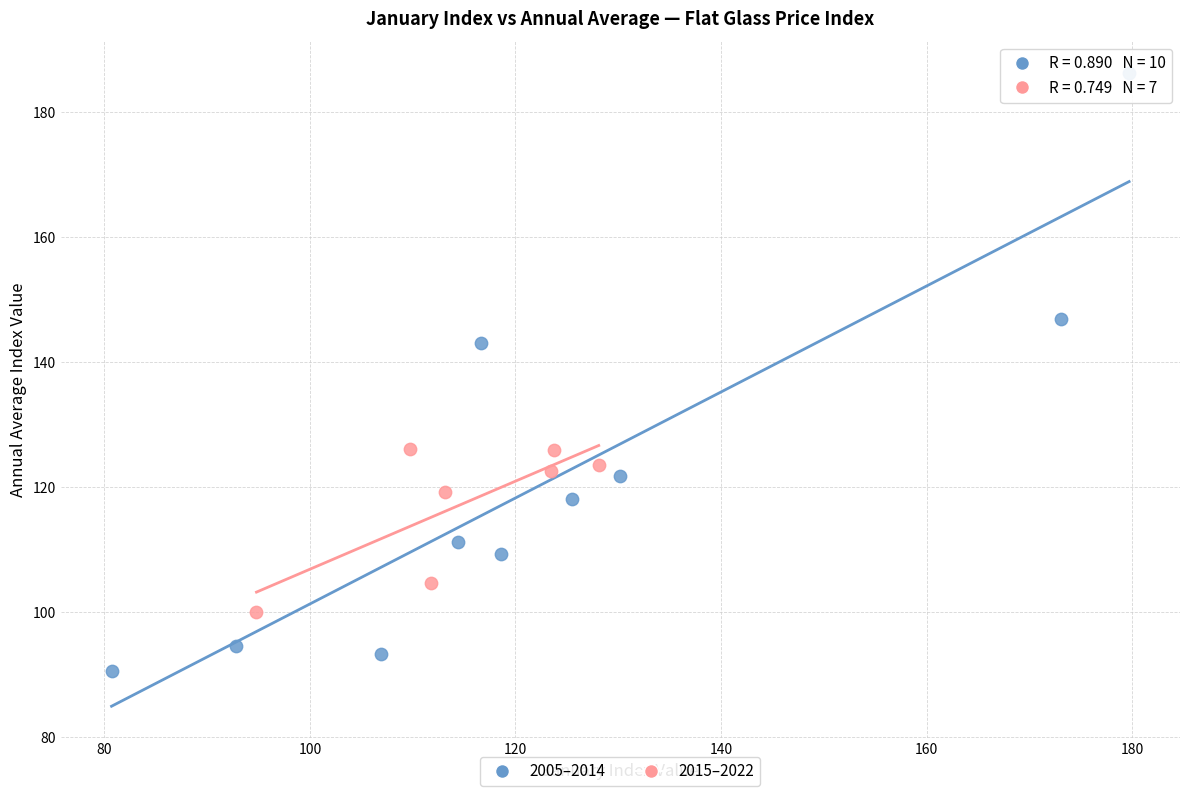

Which series reaches the maximum Y coordinate?

2005–2014